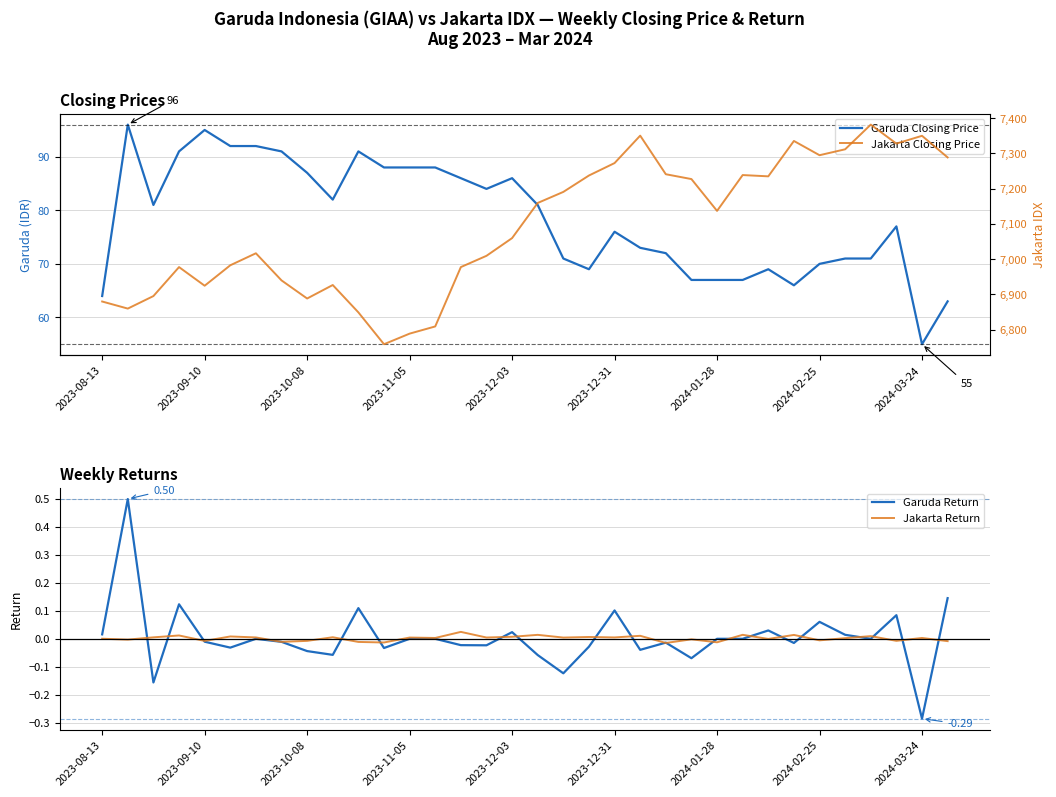

Which series changed the most between 2023-10-08 and 27?

Jakarta Closing Price